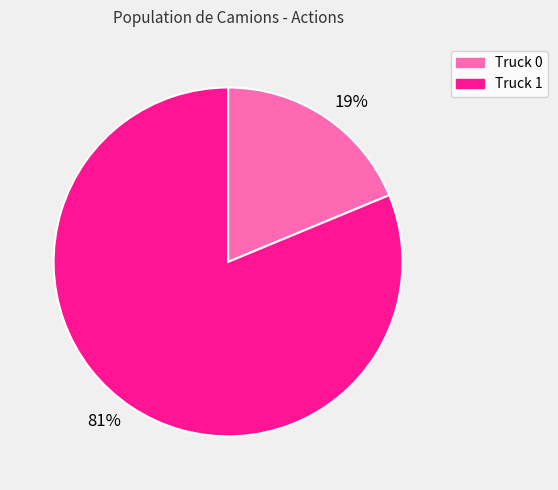

Is there any slice that represents more than half of the pie?

Yes